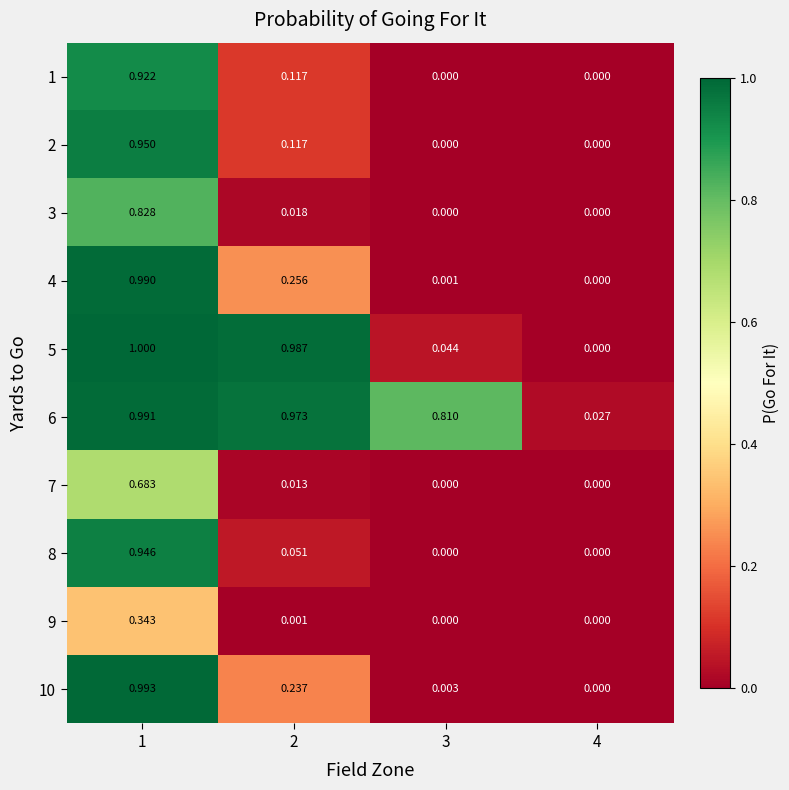

Between 2 and 4, which series saw the biggest shift?

5